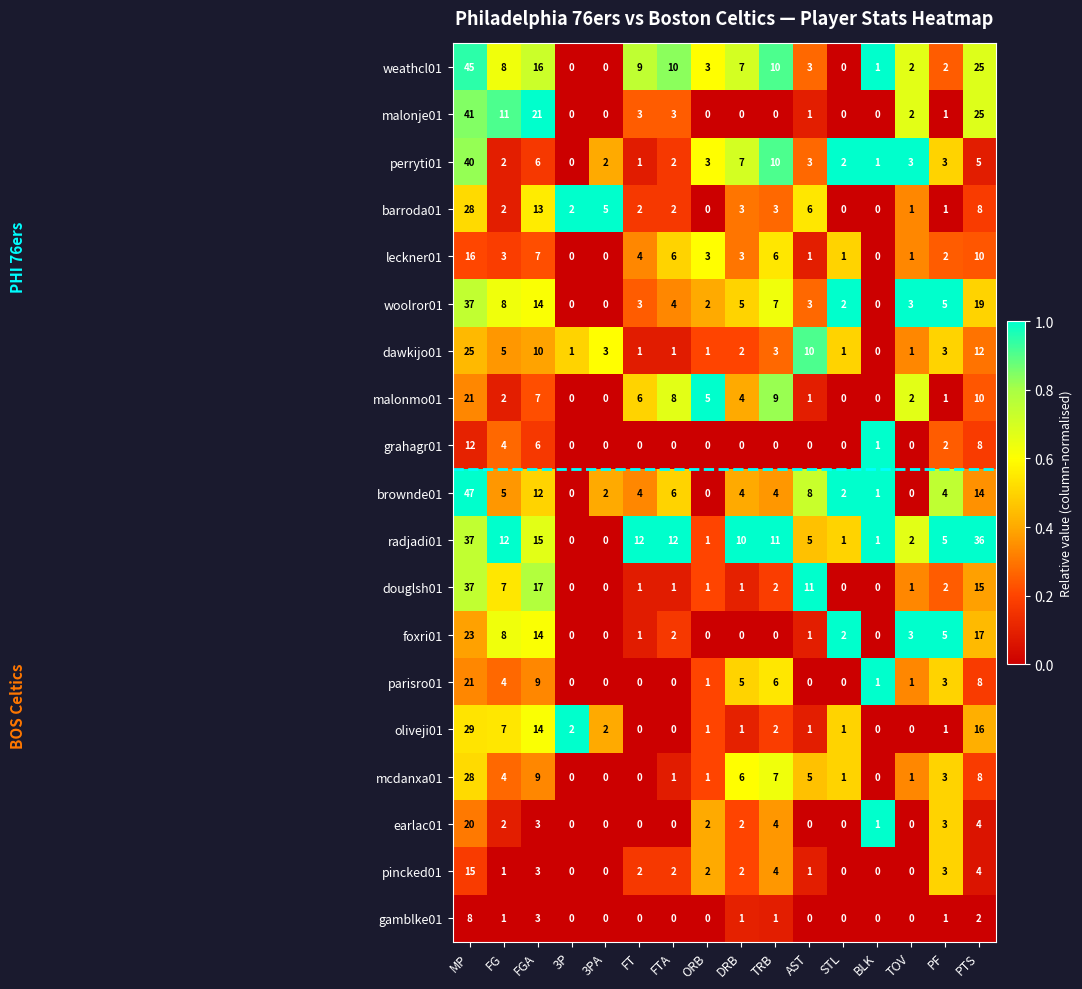

What is the difference between the second highest and minimum values in the malonje01 series?

25